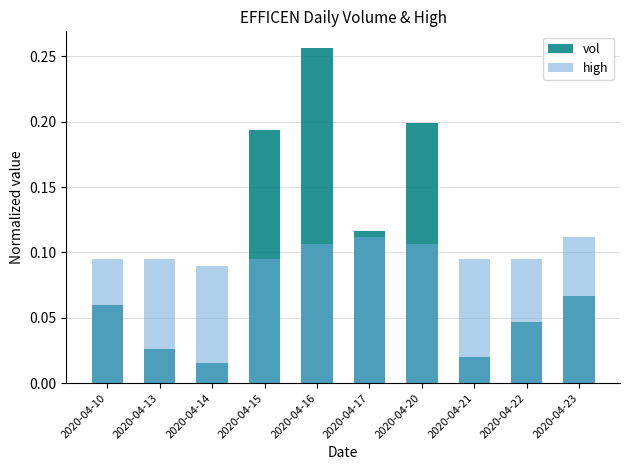

What is the difference between the highest and lowest values at 2020-04-21?

0.1